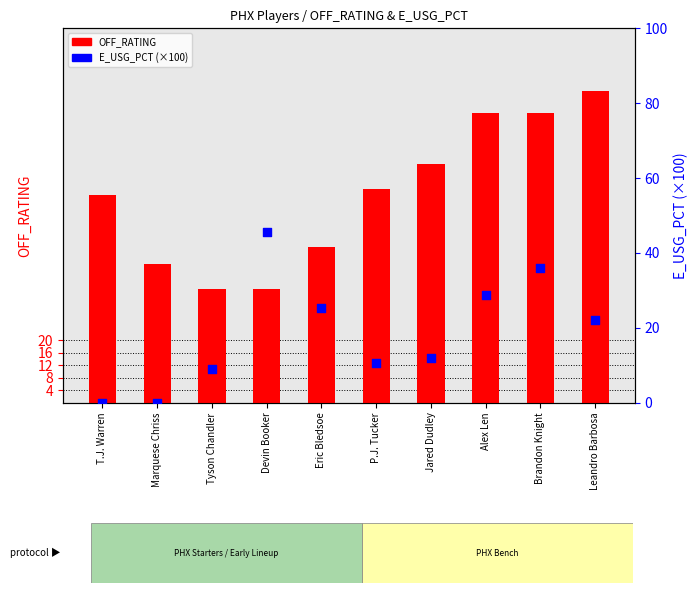

Is the value of OFF_RATING at P.J. Tucker greater than the value of E_USG_PCT (×100) at Marquese Chriss?

Yes